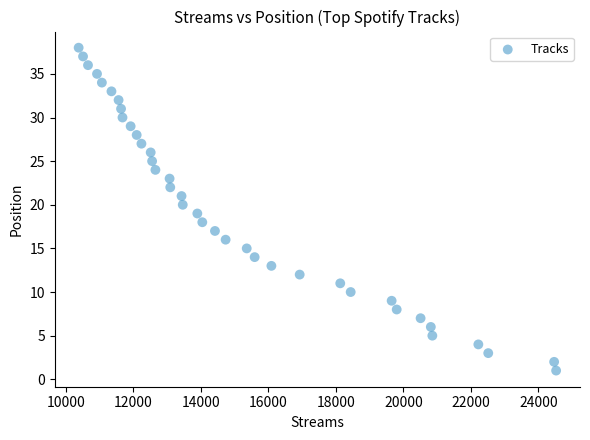

What is the range of Y values (max minus min)?

37